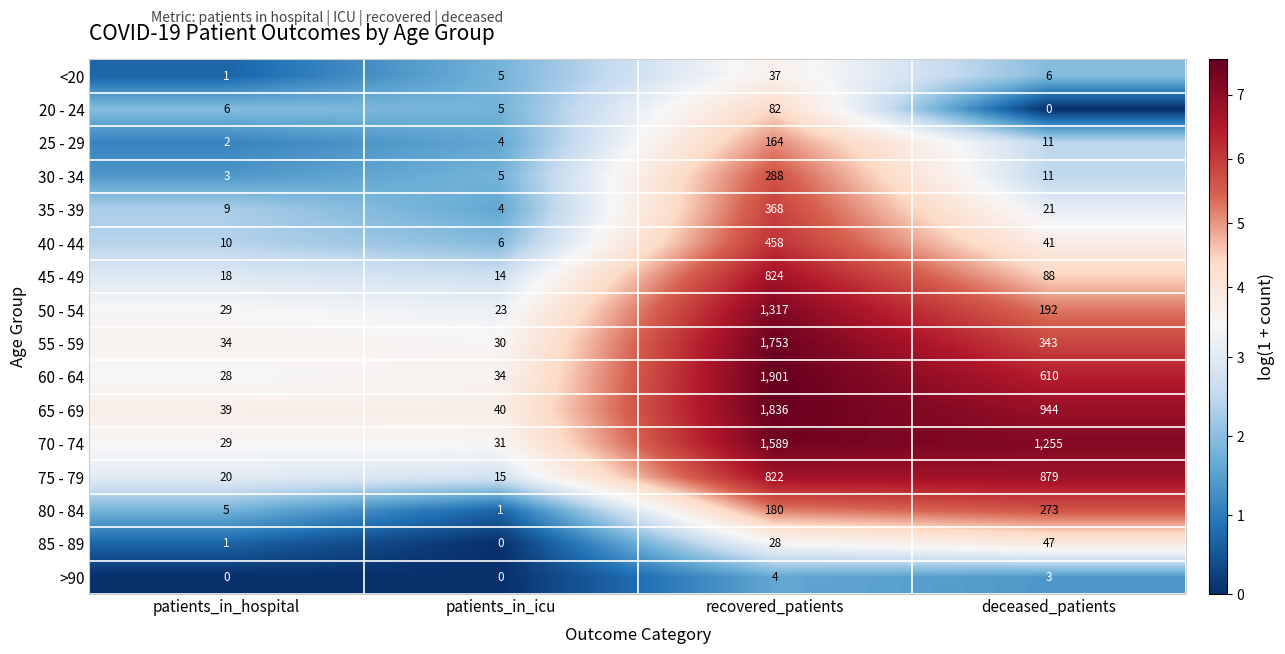

Which series has the largest range (max minus min)?

60 - 64